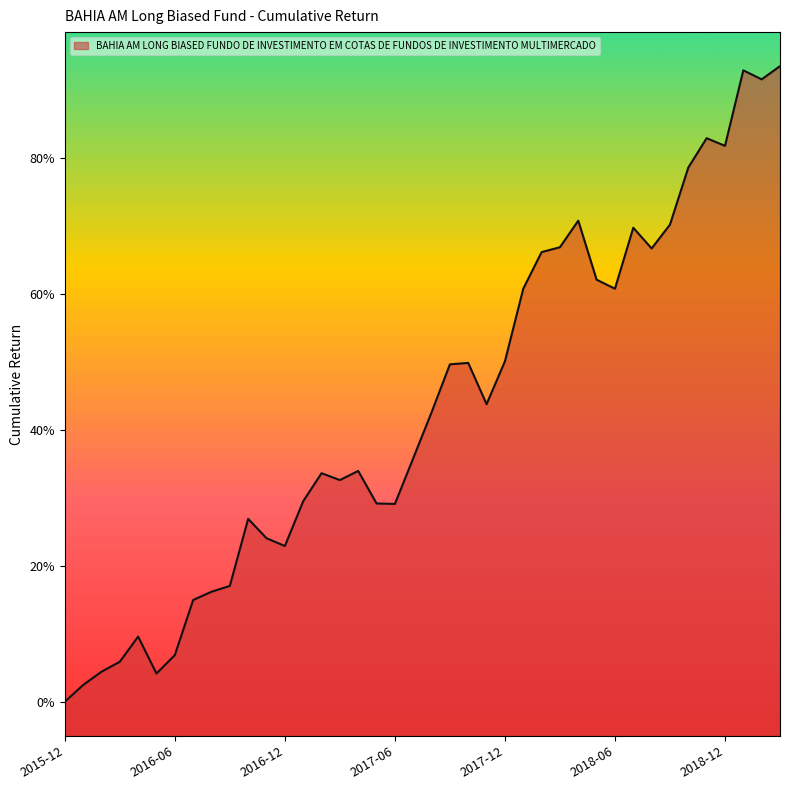

How many distinct data groups are displayed?

1